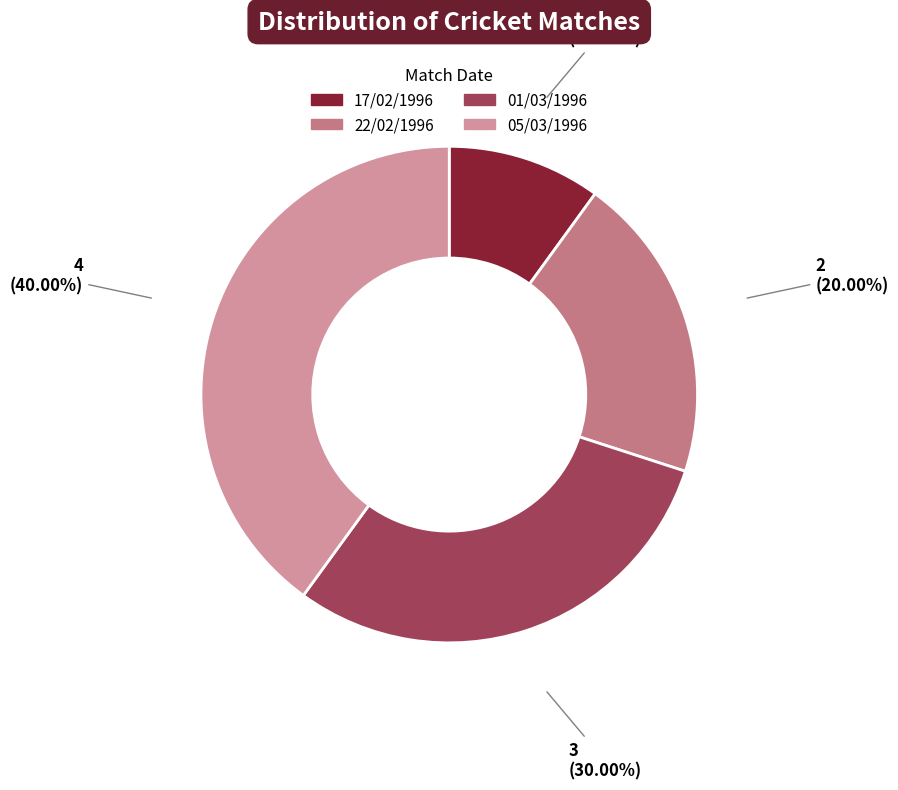

The 22/02/1996 slice represents 20% of the pie. True or false?

True